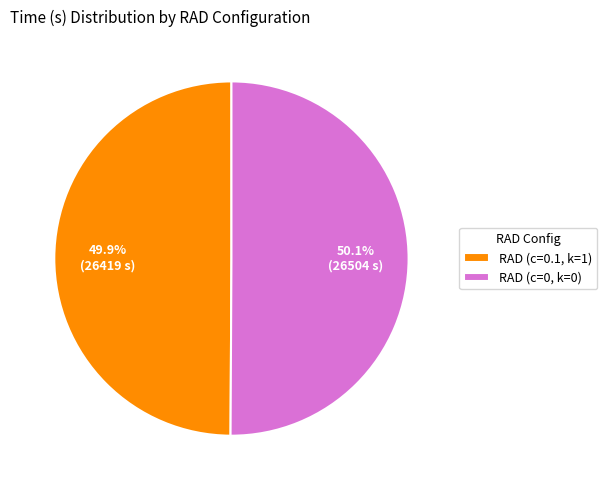

Combined, what portion of the pie is RAD (c=0, k=0) and RAD (c=0.1, k=1)?

100.0%